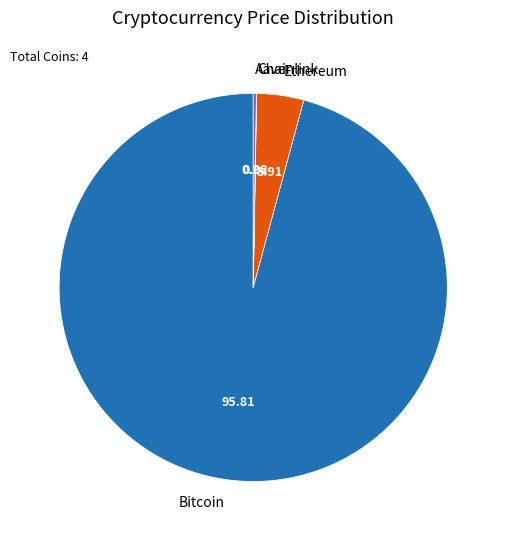

Does Bitcoin represent more than half of the total?

Yes